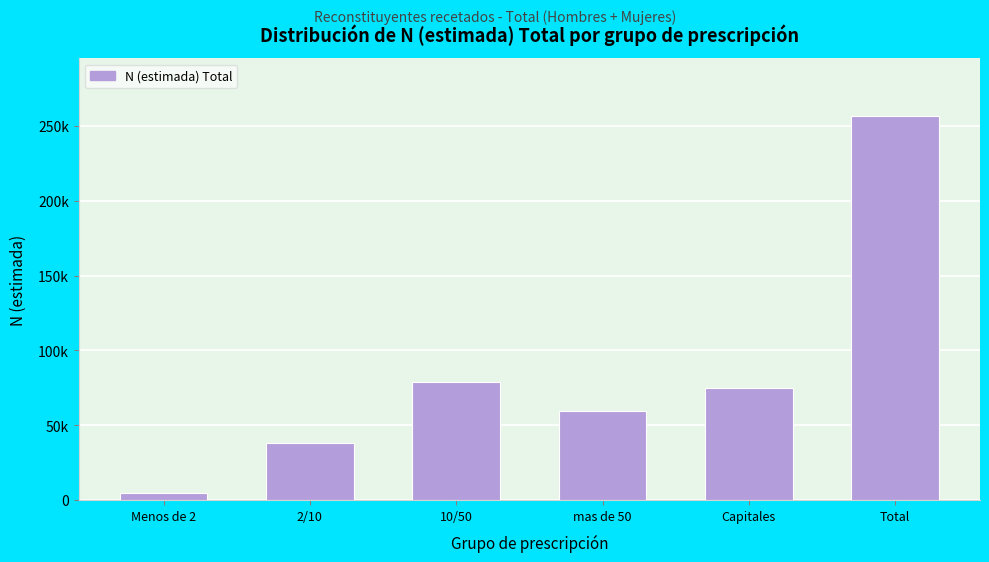

Does the chart contain any negative values?

No